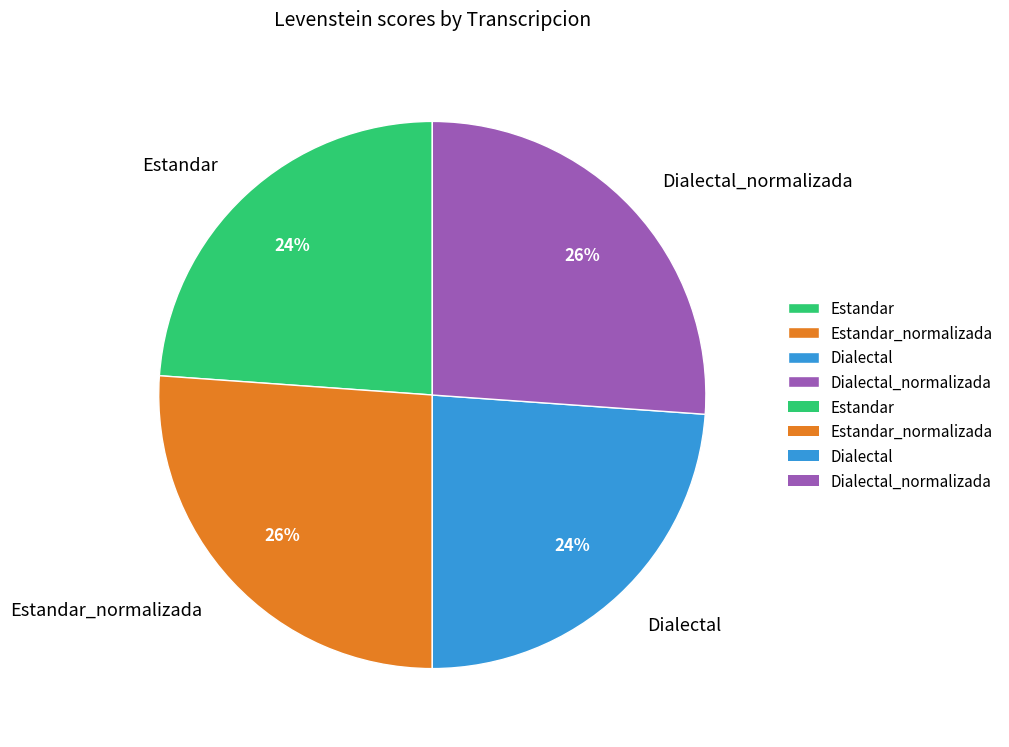

Is there a majority slice in this chart?

No